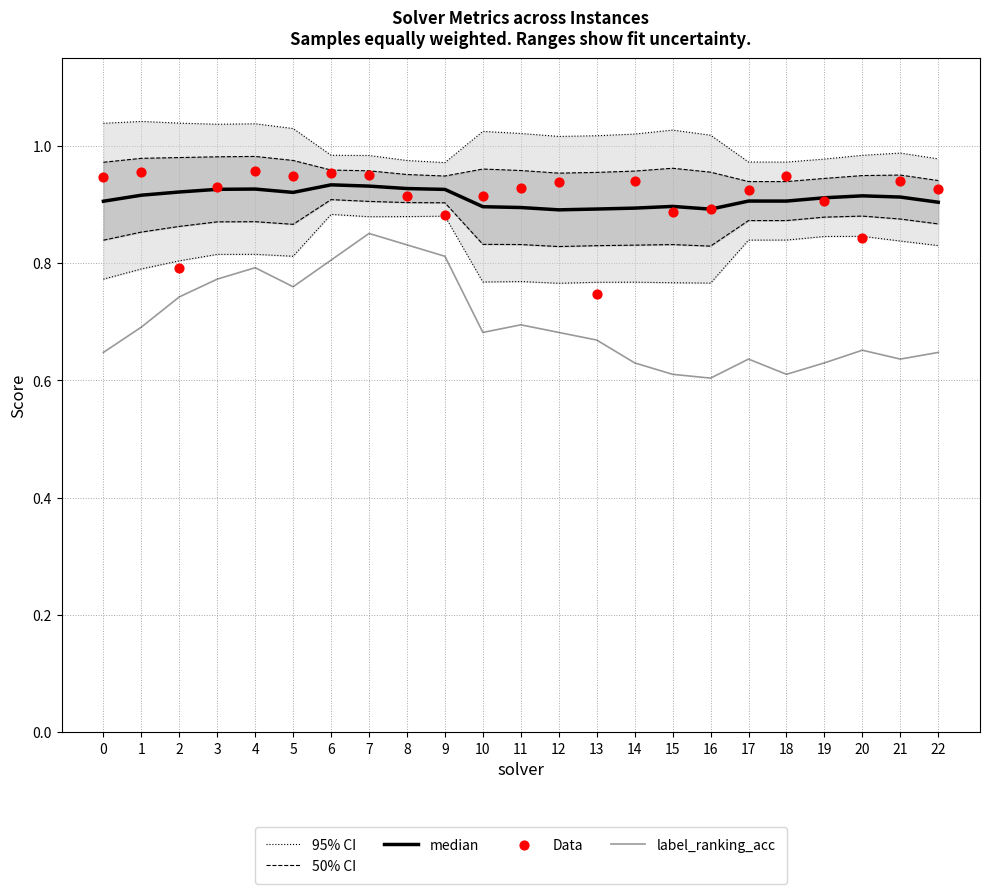

Which series has the largest Y range (max minus min)?

label_ranking_acc